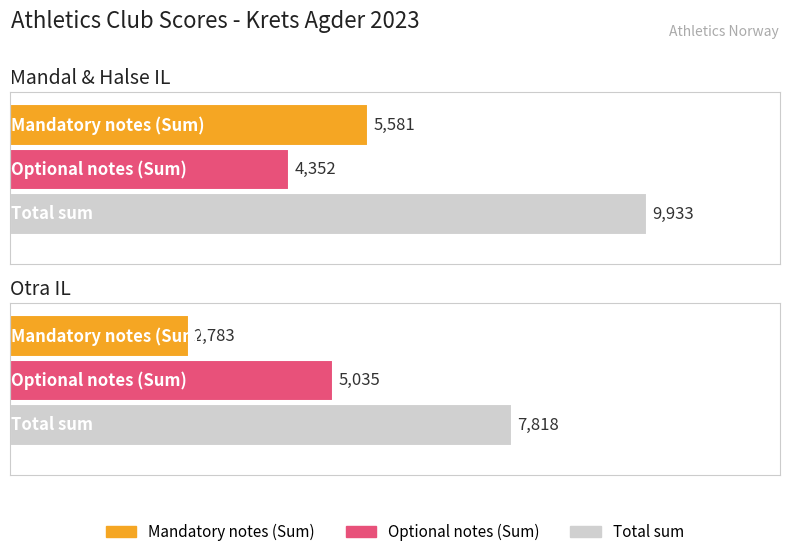

The Total sum series shows 2829 at Mandal & Halse IL. True or false?

False